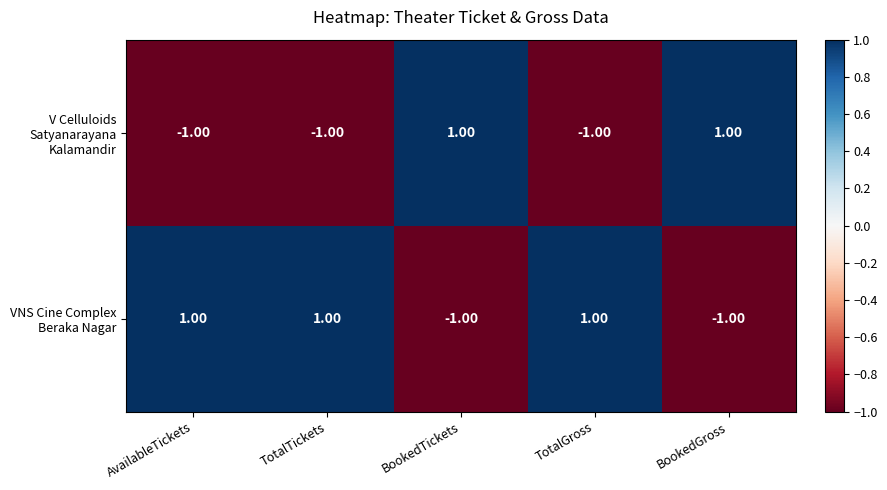

At how many categories does at least one series exceed 0?

5